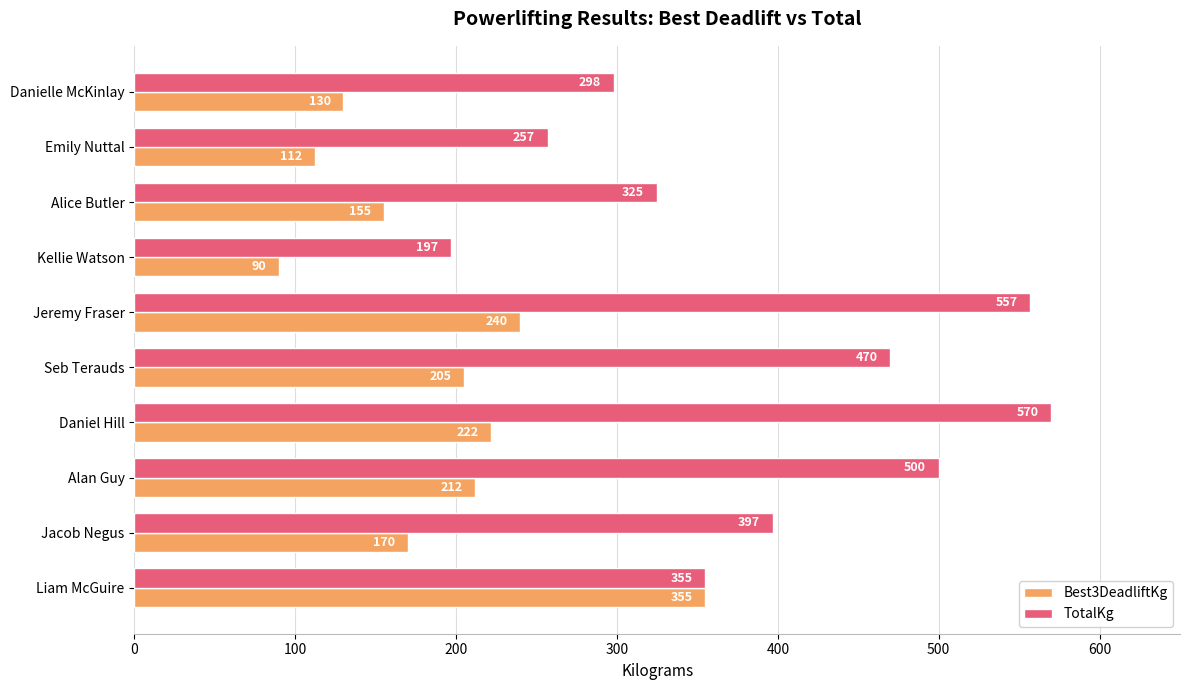

The Best3DeadliftKg series shows 278 at Alan Guy. True or false?

False